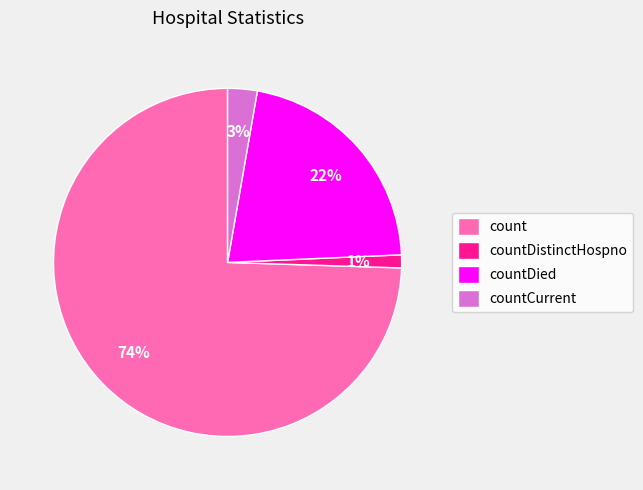

Is it true that countDistinctHospno is 14% of the pie?

False